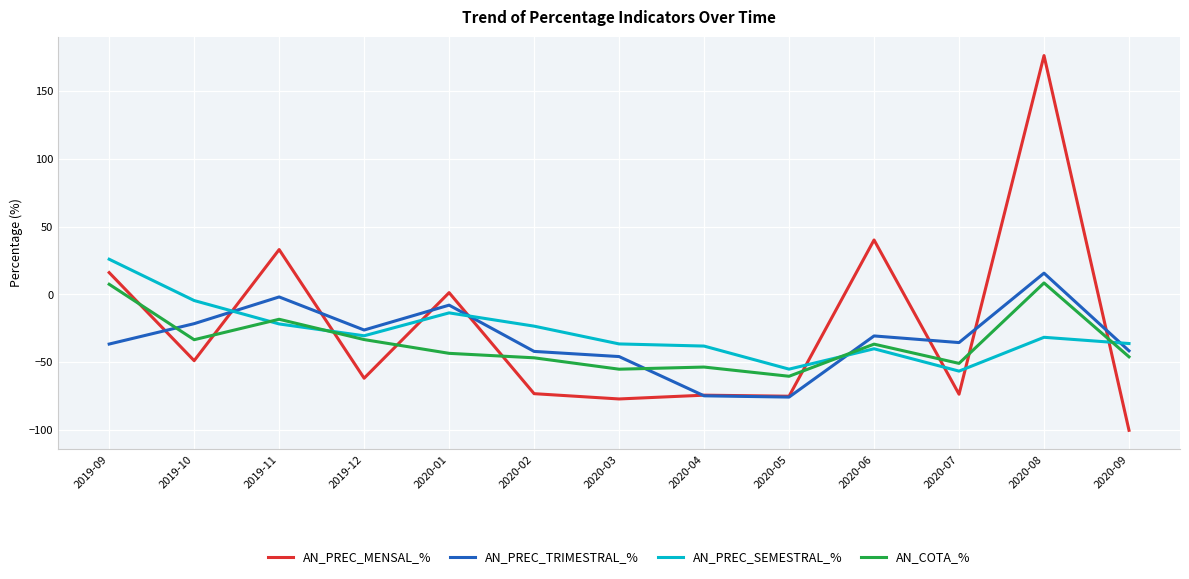

Which series changed the most between 2019-12 and 2020-08?

AN_PREC_MENSAL_%